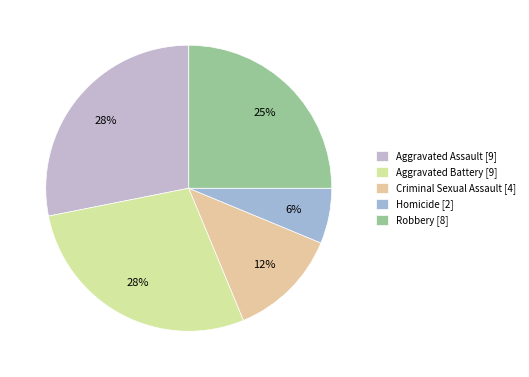

Do Homicide and Aggravated Assault together represent more than half of the pie?

No